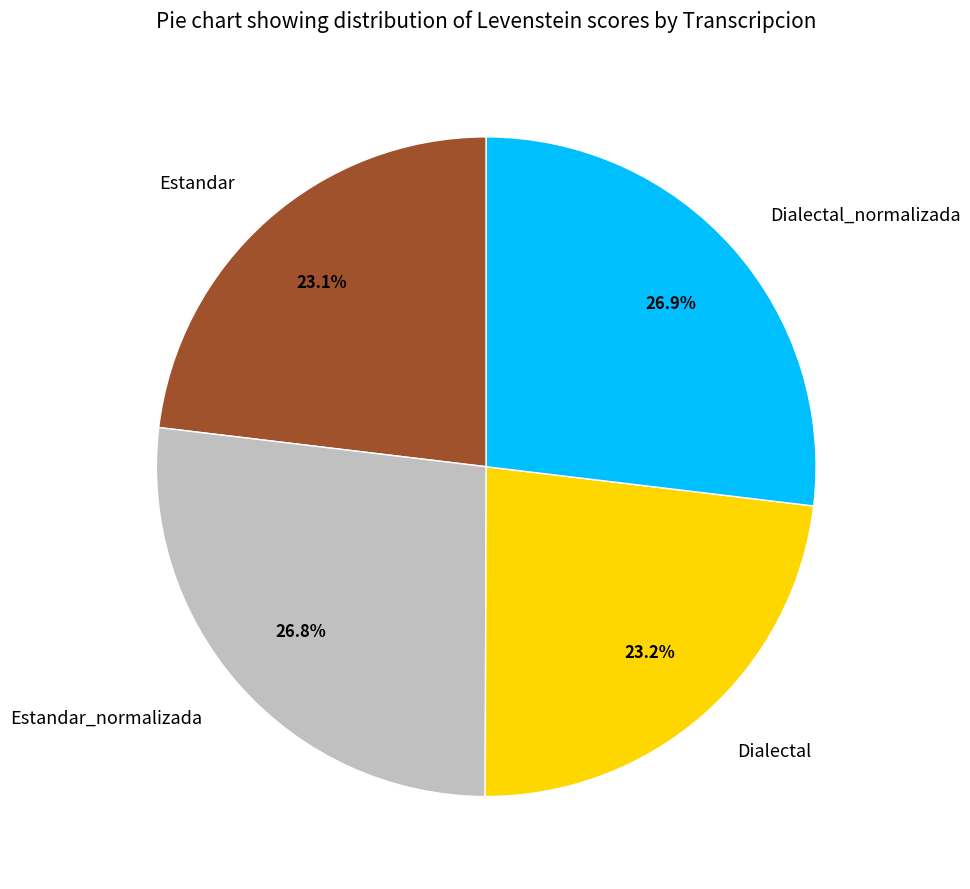

What percentage do Estandar and Estandar_normalizada together represent?

49.9%